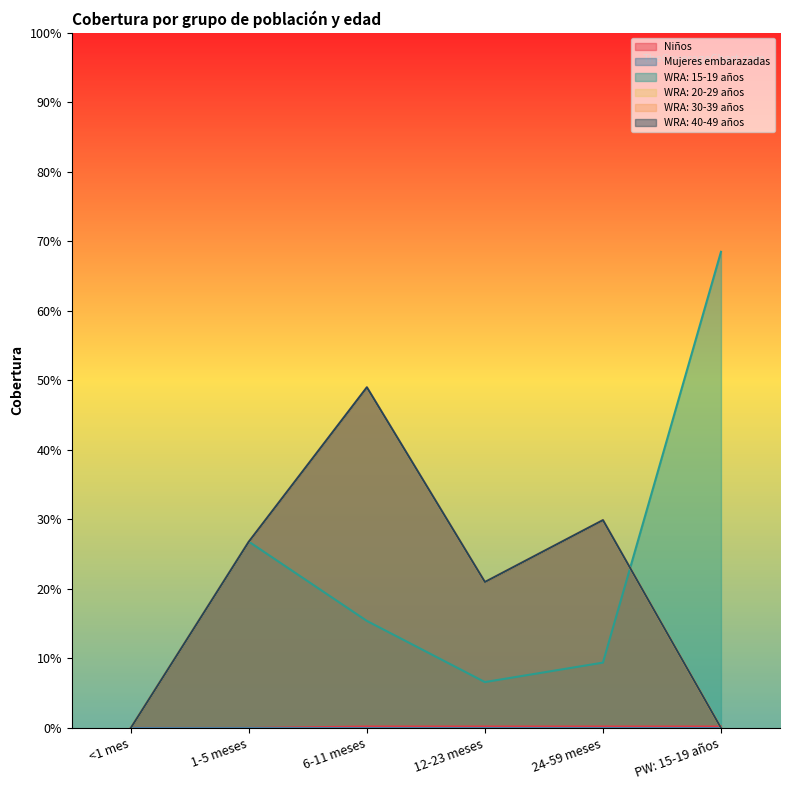

What is the difference between the maximum and minimum values in the WRA: 30-39 años series?

0.5